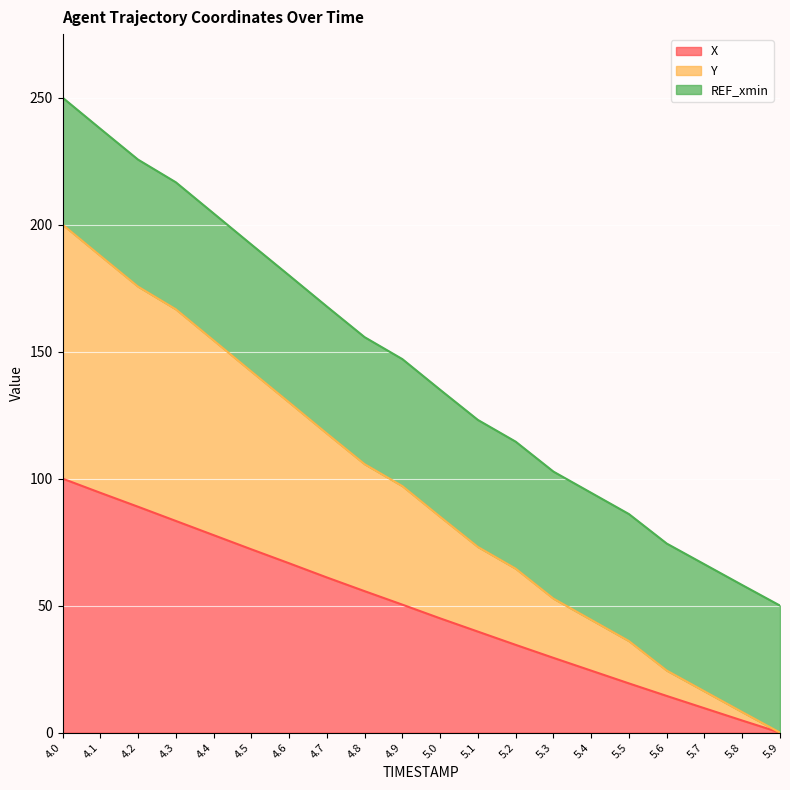

What is the highest value of the X series?

100.0